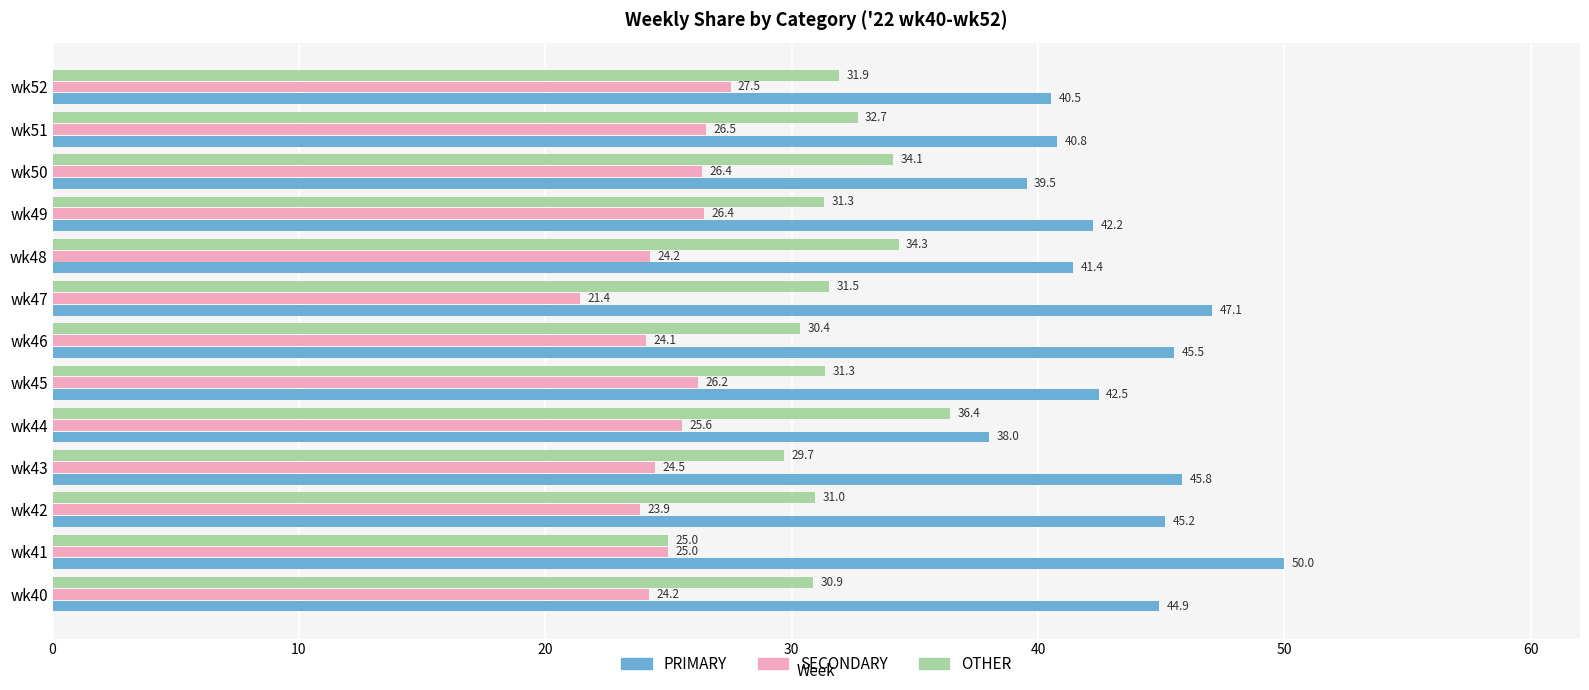

What is the difference between the maximum and minimum values in the SECONDARY series?

6.1